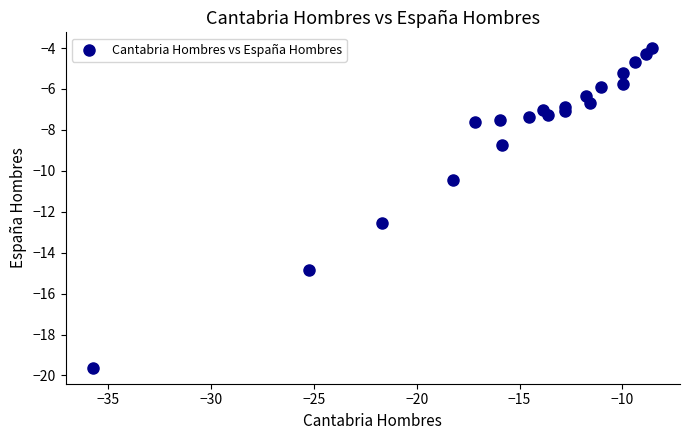

What Y value in the scatter plot is closest to -11?

-10.4